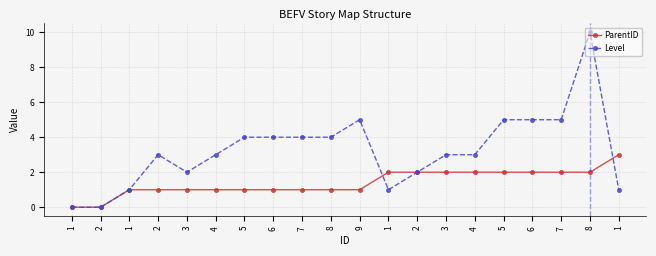

Is this an area chart (filled region under the line)?

No